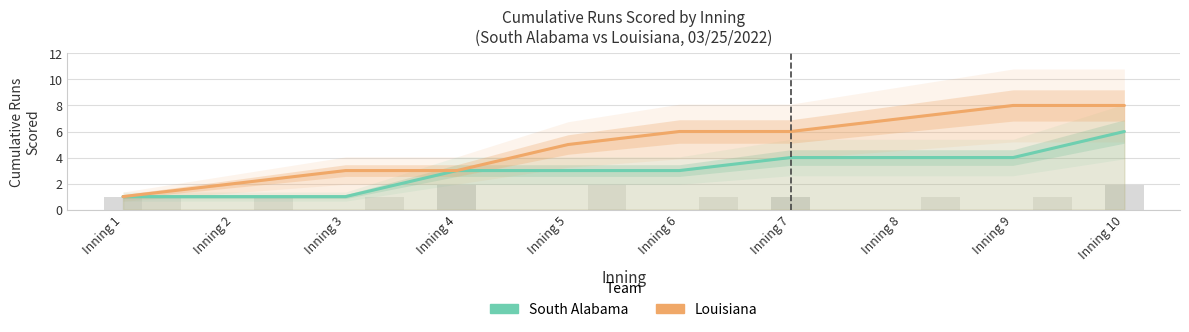

At Inning 3, list the series in order from smallest to largest.

South Alabama, Louisiana